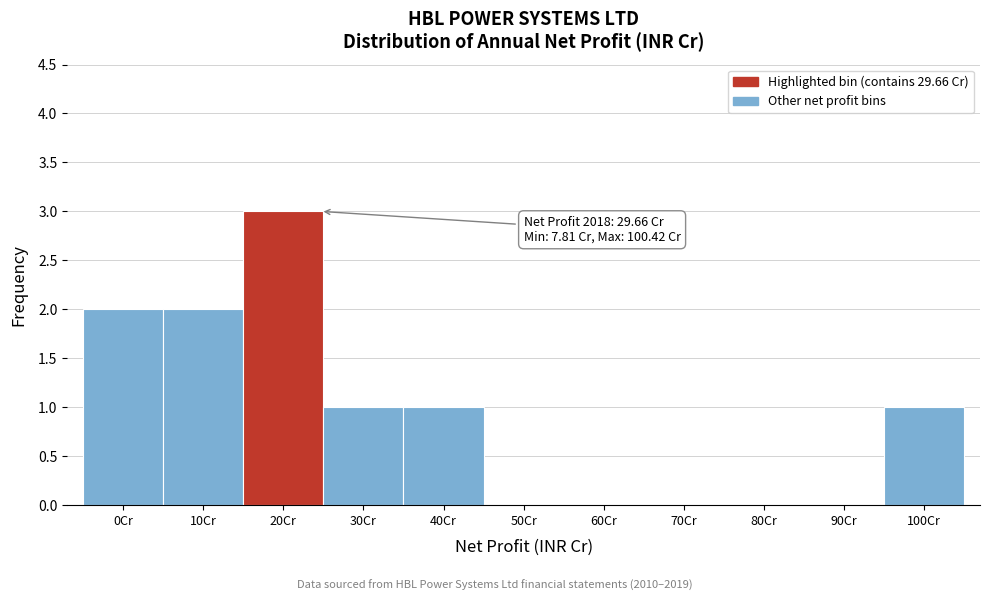

Reading right to left, transcribe all the data shown in this chart.

100Cr=1	90Cr=0	80Cr=0	70Cr=0	60Cr=0	50Cr=0	40Cr=1	30Cr=1	20Cr=3	10Cr=2	0Cr=2